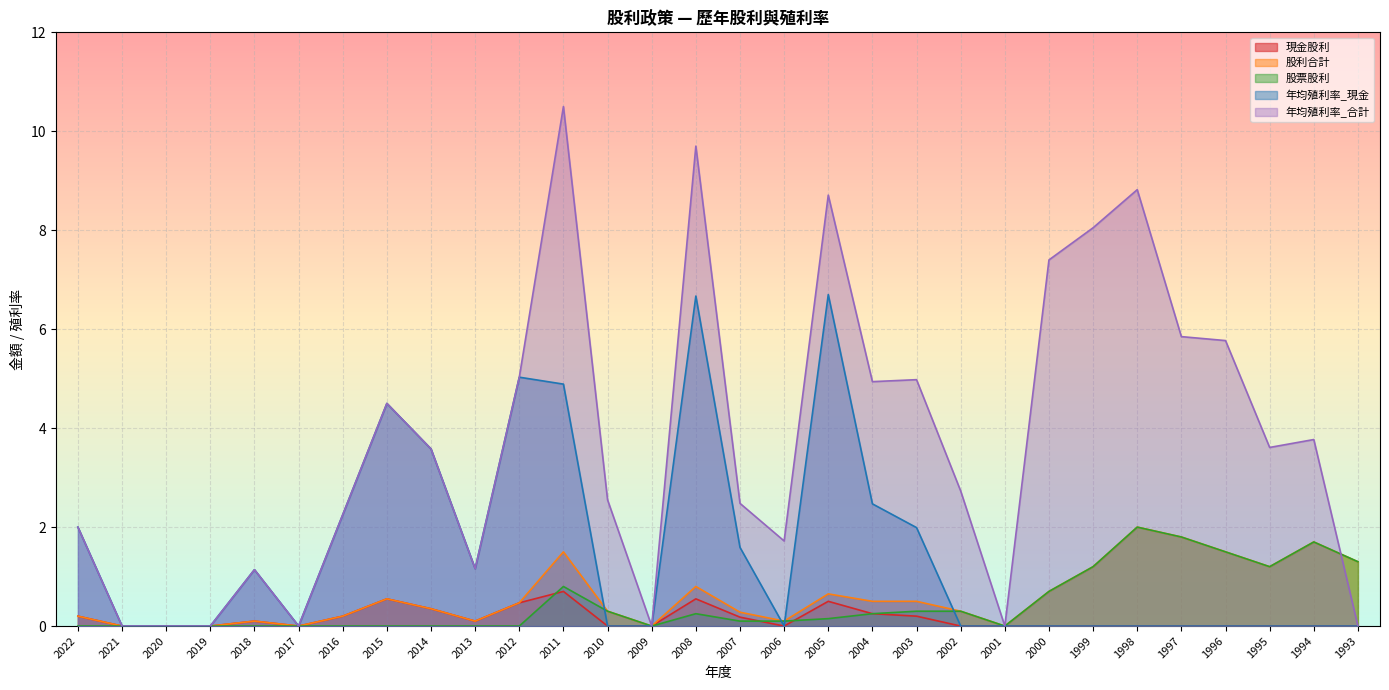

What are all the series names shown in the legend?

現金股利, 股利合計, 股票股利, 年均殖利率_現金, 年均殖利率_合計